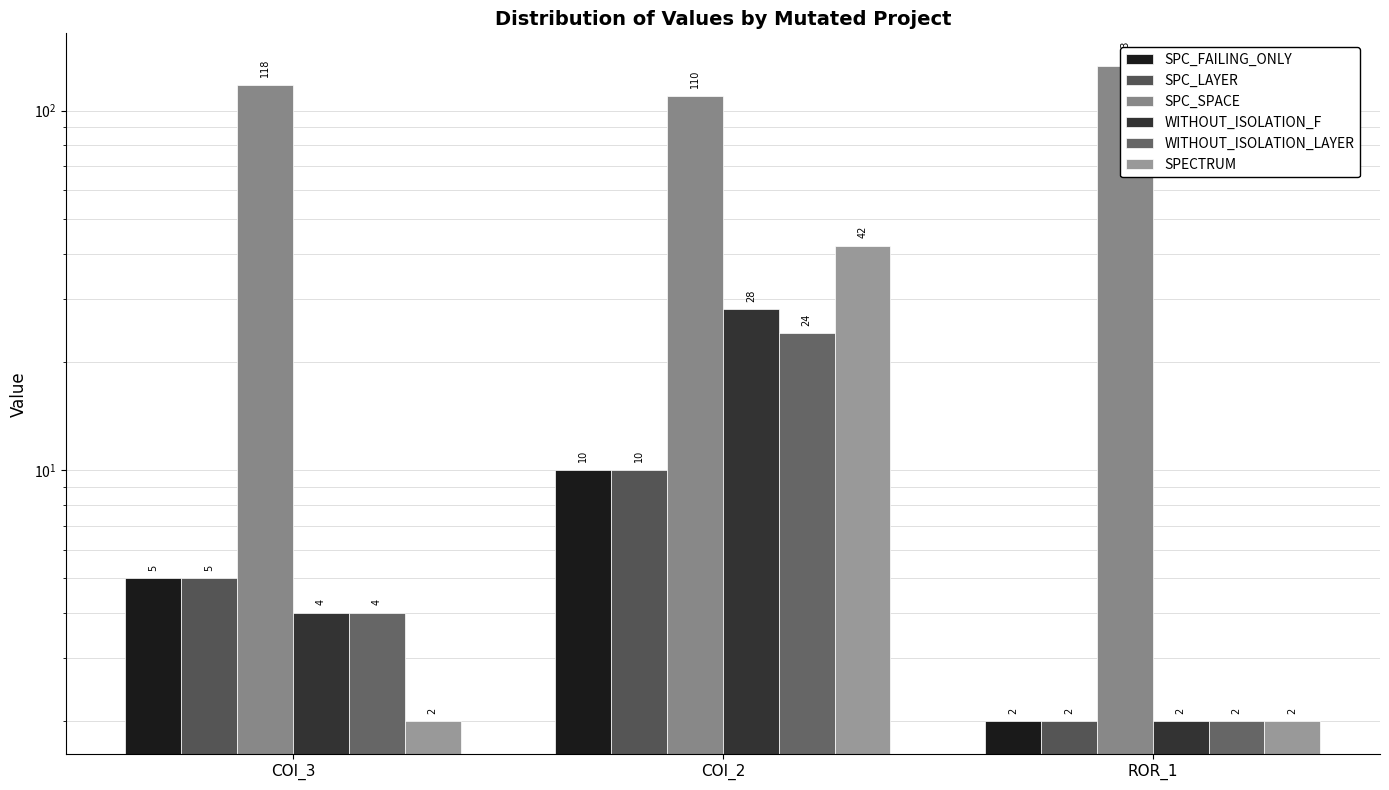

Reading left to right, transcribe all the data shown in this chart.

SPC_FAILING_ONLY: 5	10	2
SPC_LAYER: 5	10	2
SPC_SPACE: 118	110	133
WITHOUT_ISOLATION_F: 4	28	2
WITHOUT_ISOLATION_LAYER: 4	24	2
SPECTRUM: 2	42	2